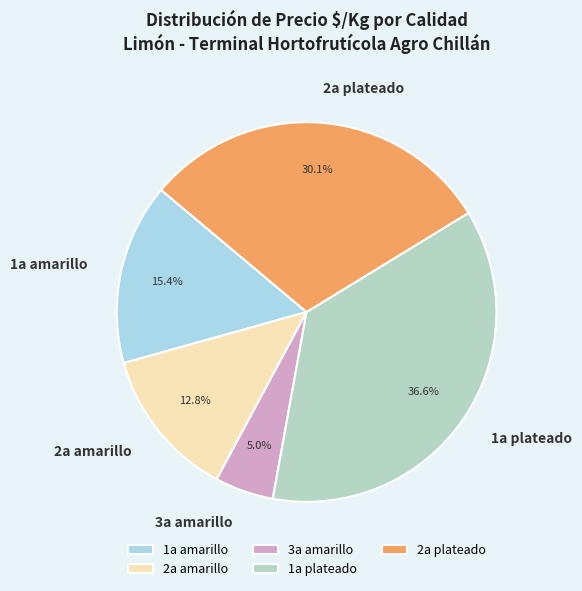

What portion of the pie excludes 2a plateado?

69.9%